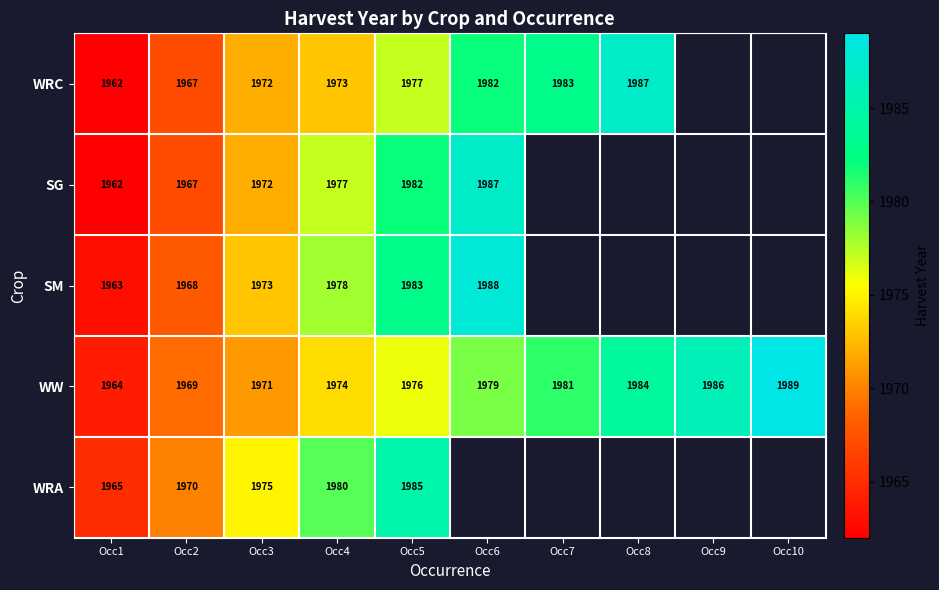

At Occ5, list the series in order from largest to smallest.

WRA, SM, SG, WRC, WW